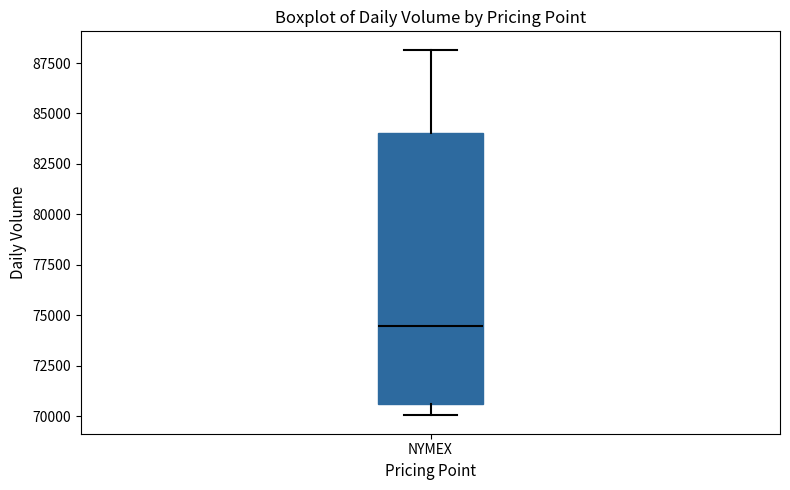

Transcribe this box plot: give where the median line is, the range the box spans, and where the two whiskers end, as read against the y-axis. The values are not printed on the chart, so give them approximately, as read against the axis.

median 74500, box 70500 to 84000, whiskers 70000 to 88000